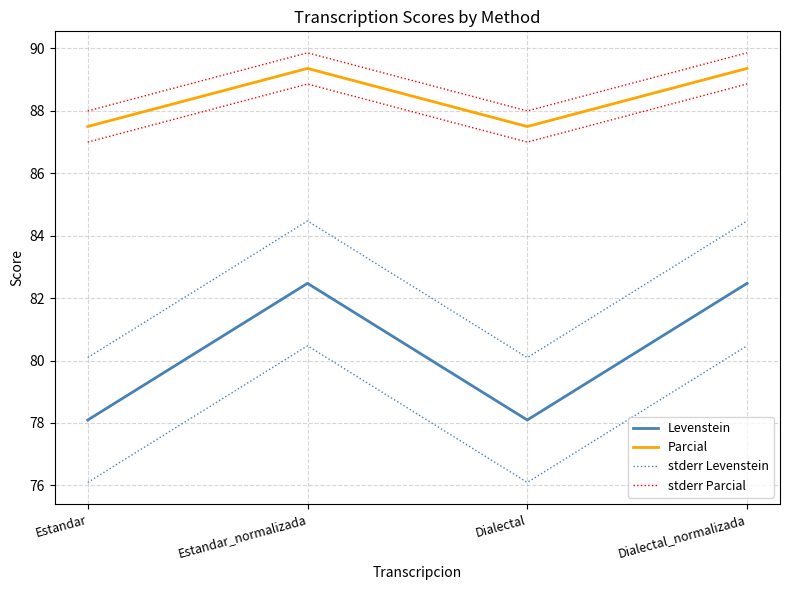

The Levenstein series shows 82.5 at Dialectal_normalizada. True or false?

True